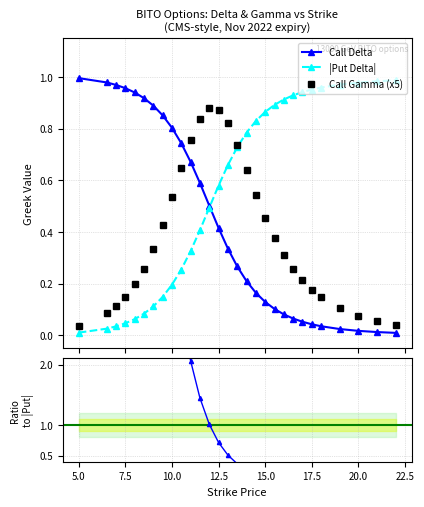

Which series ends up on top after the final intersection of Call Gamma (x5) and Call Delta?

Call Gamma (x5)